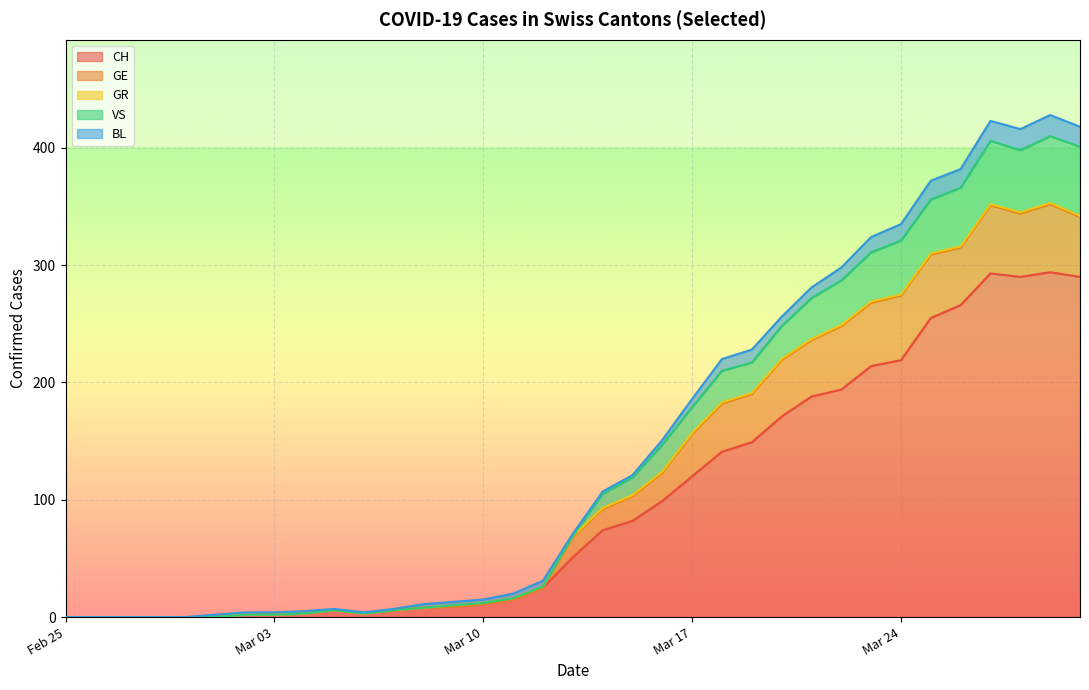

True or false: CH and VS cross at least once.

False